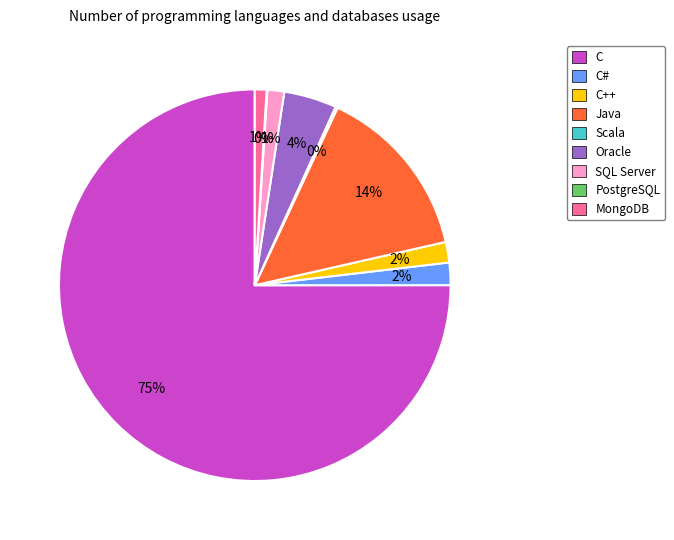

True or false: Oracle accounts for 4% of the total.

True